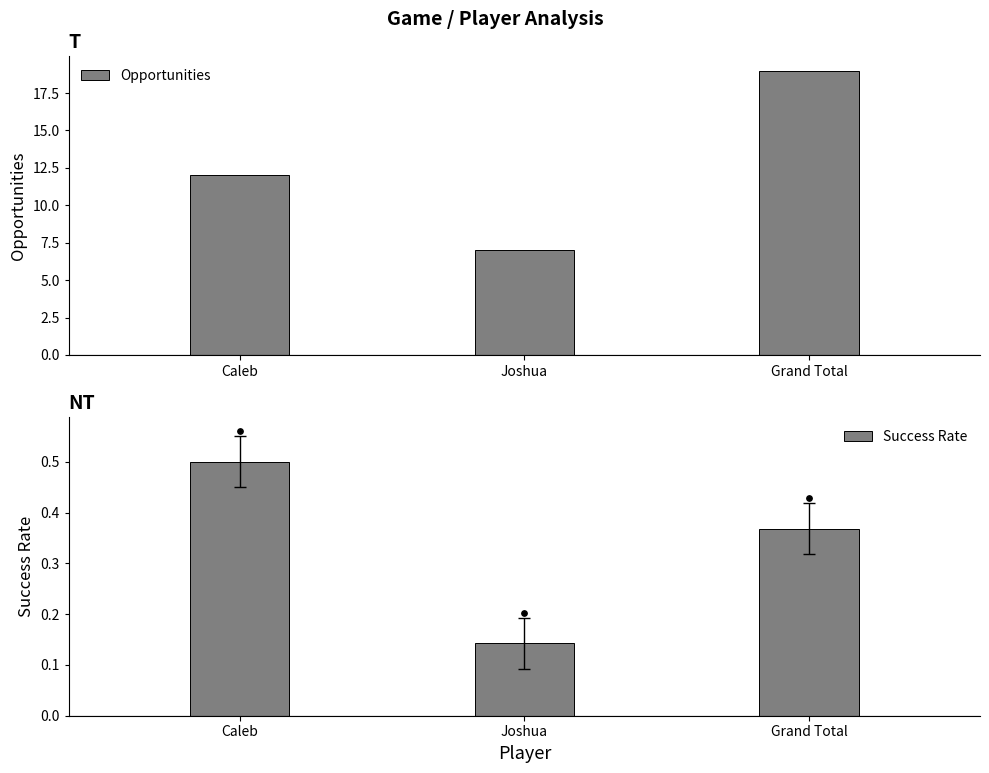

Which series contains the highest Y value?

Opportunities